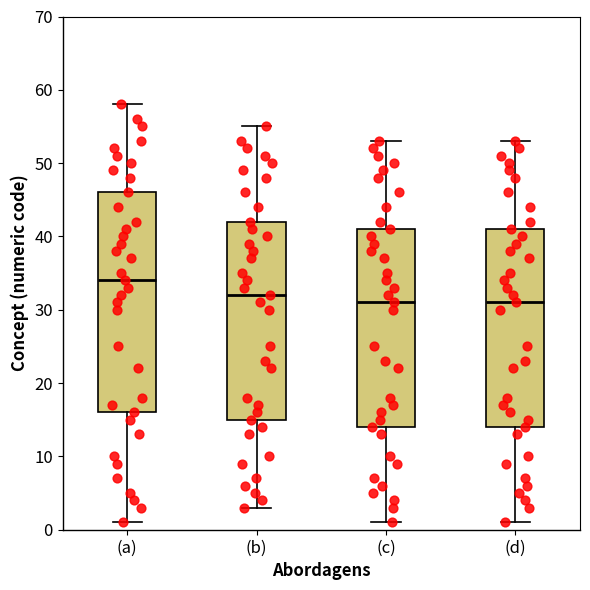

Reading left to right, transcribe this box plot: for each box, give where its median line is, the range the box spans, and where its two whiskers end, as read against the y-axis. The values are not printed on the chart, so give them approximately, as read against the axis.

(a): median 34, box 16 to 46, whiskers 1 to 58
(b): median 32, box 15 to 42, whiskers 3 to 55
(c): median 31, box 14 to 41, whiskers 1 to 53
(d): median 31, box 14 to 41, whiskers 1 to 53